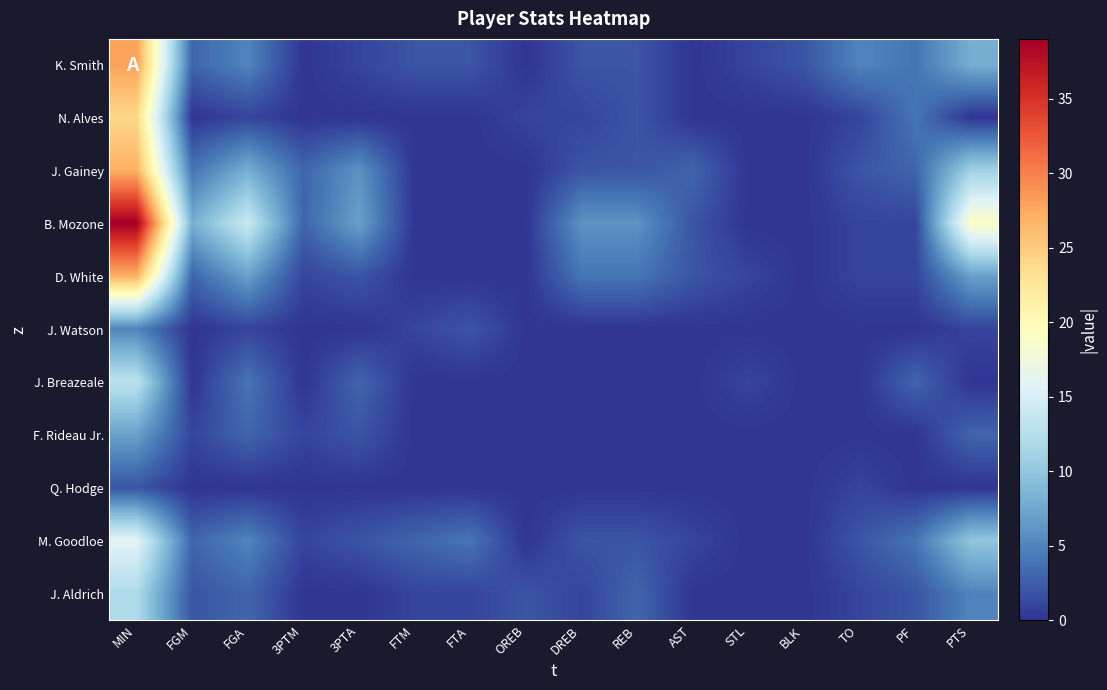

What is the total value across all series at STL?

3